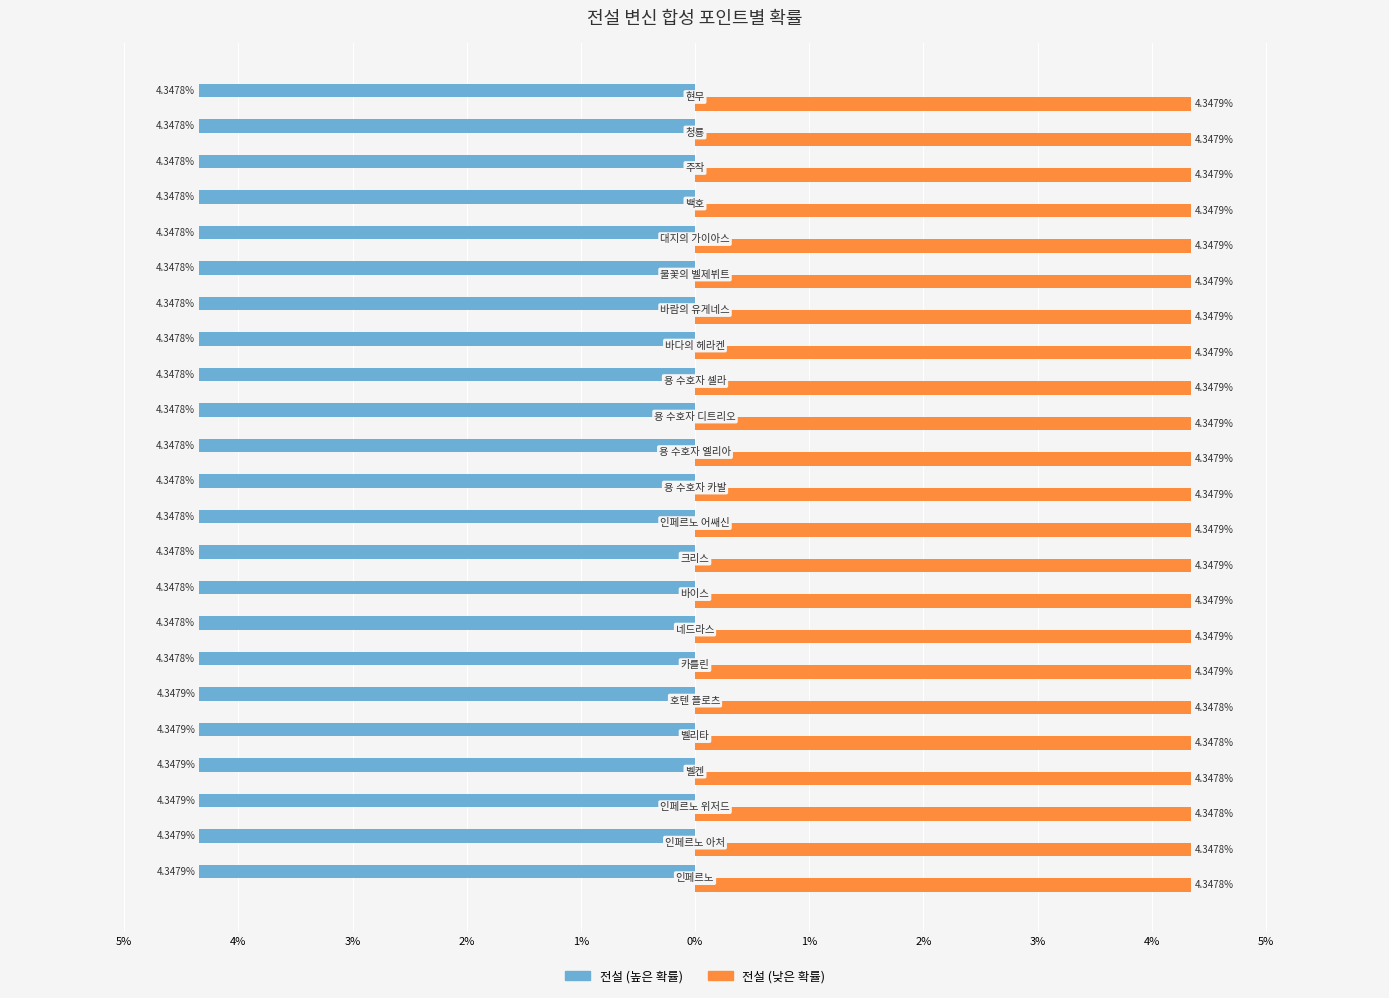

What are all the series names shown in the legend?

전설 (높은 확률), 전설 (낮은 확률)